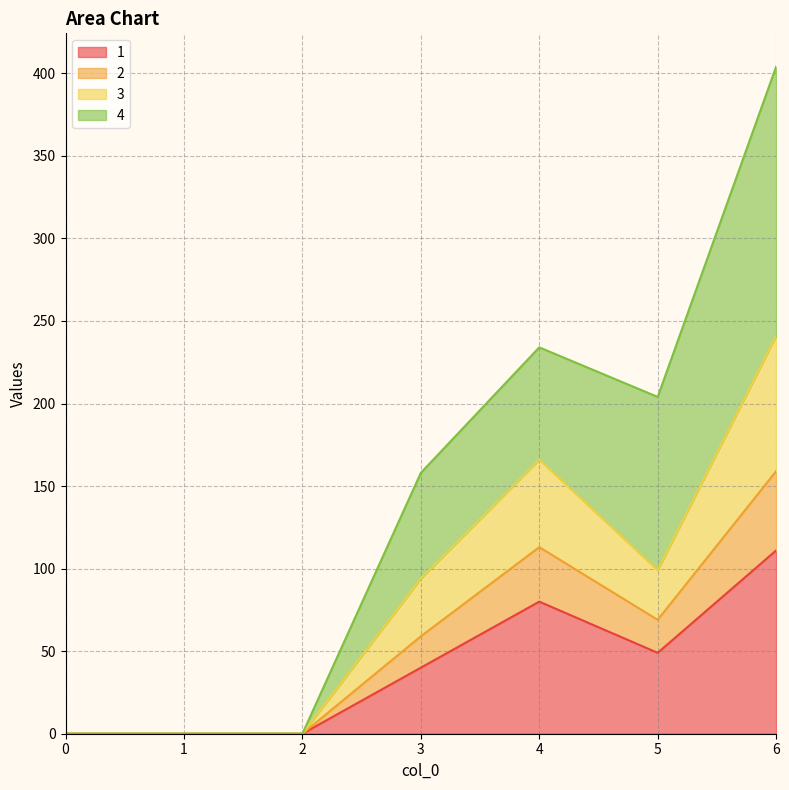

At which category does 2 reach its first local peak?

4